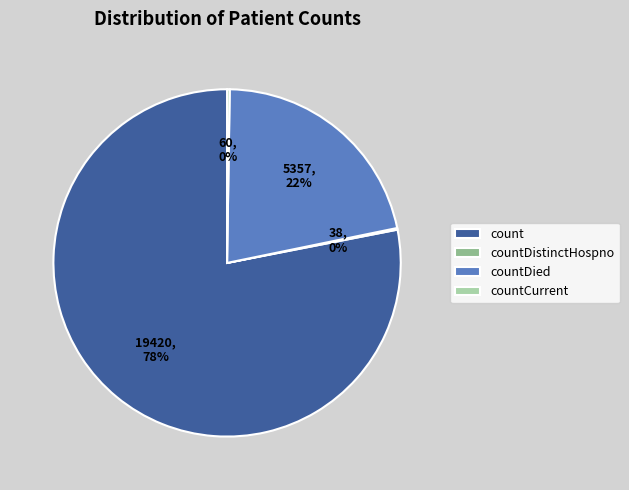

The countDied slice represents 22% of the pie. True or false?

True